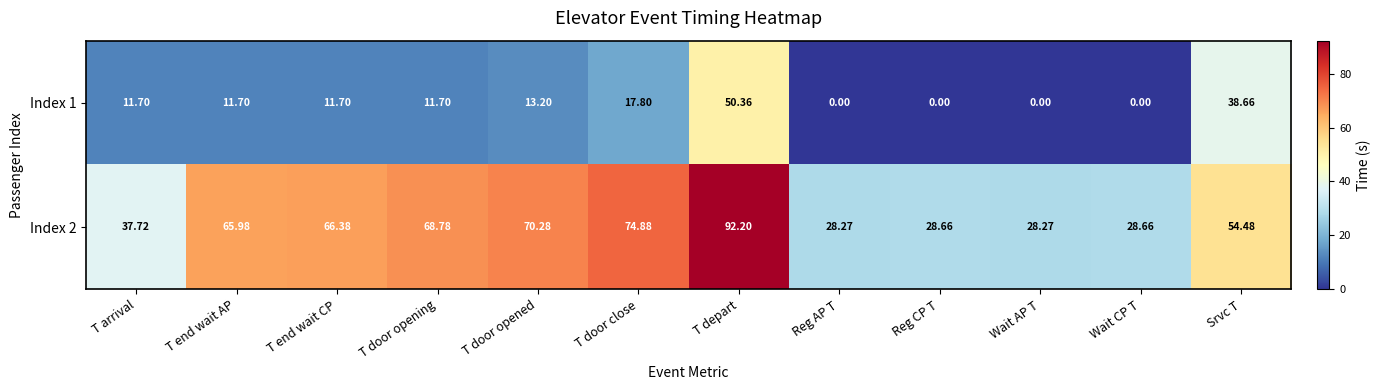

Which category has the highest value across all series?

T depart